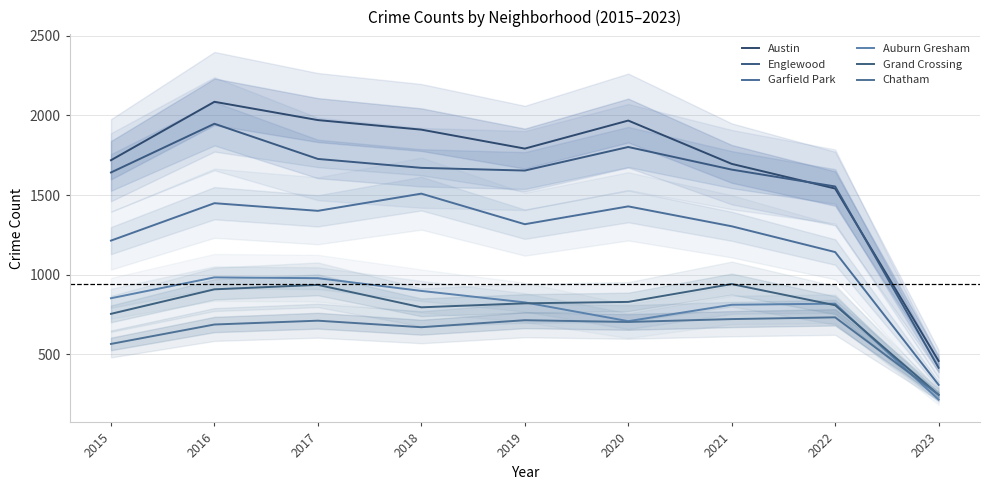

Where is Auburn Gresham nearest to the value 599?

2020